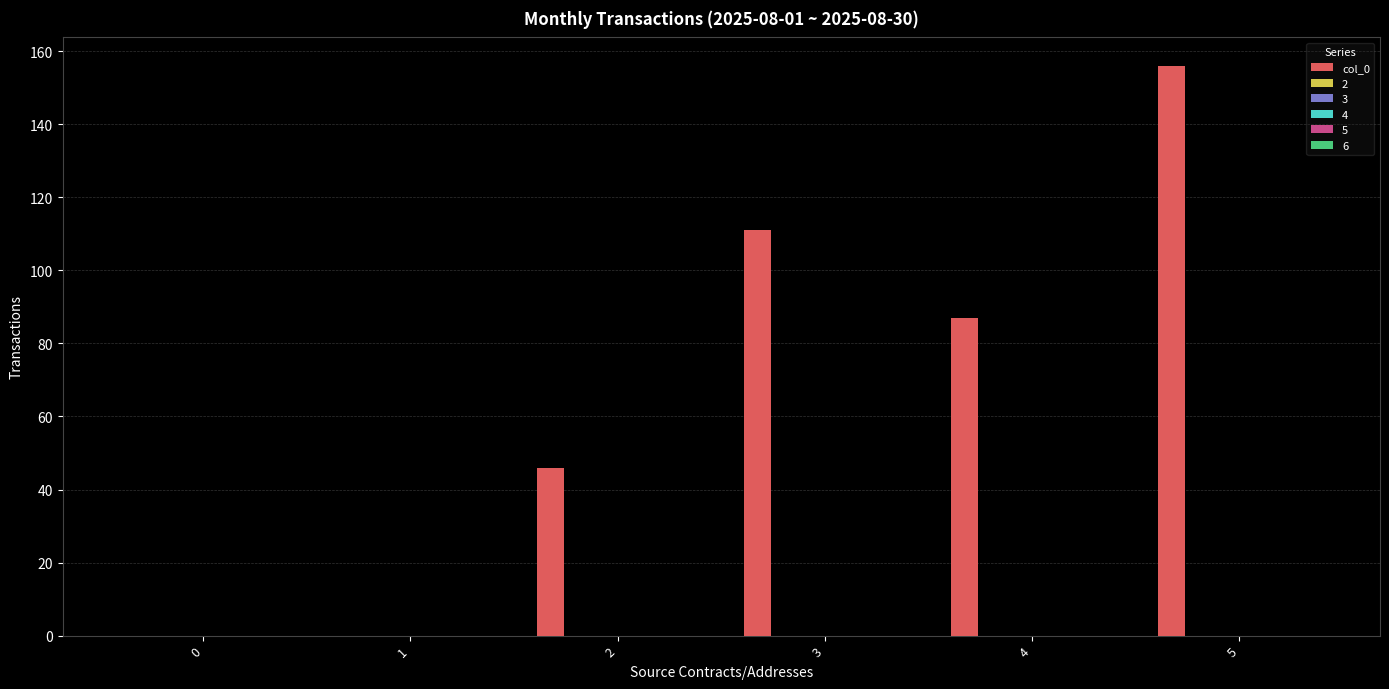

What is the maximum value shown in the chart?

156